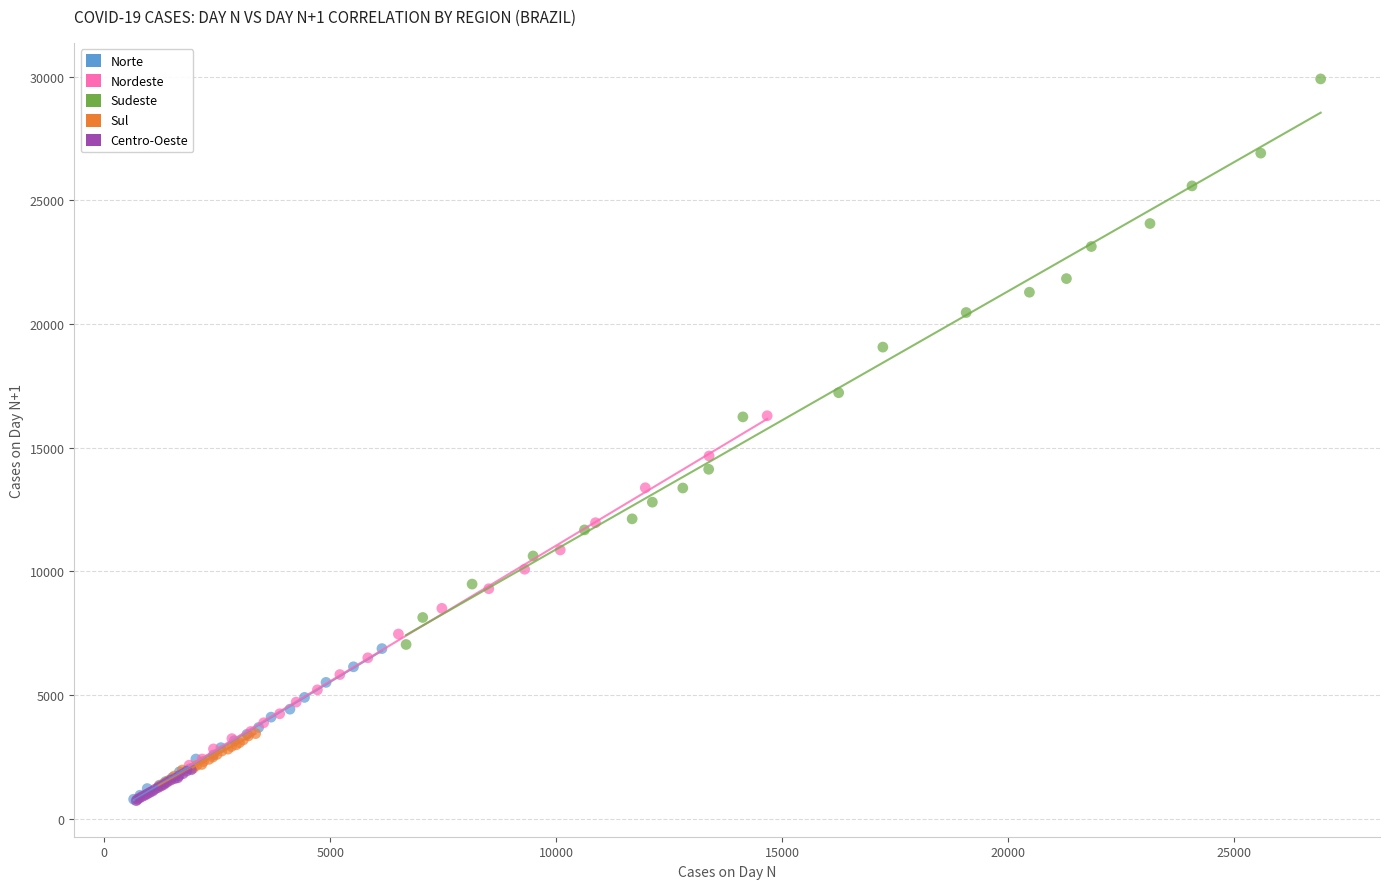

Which series reaches the maximum Y coordinate?

Sudeste